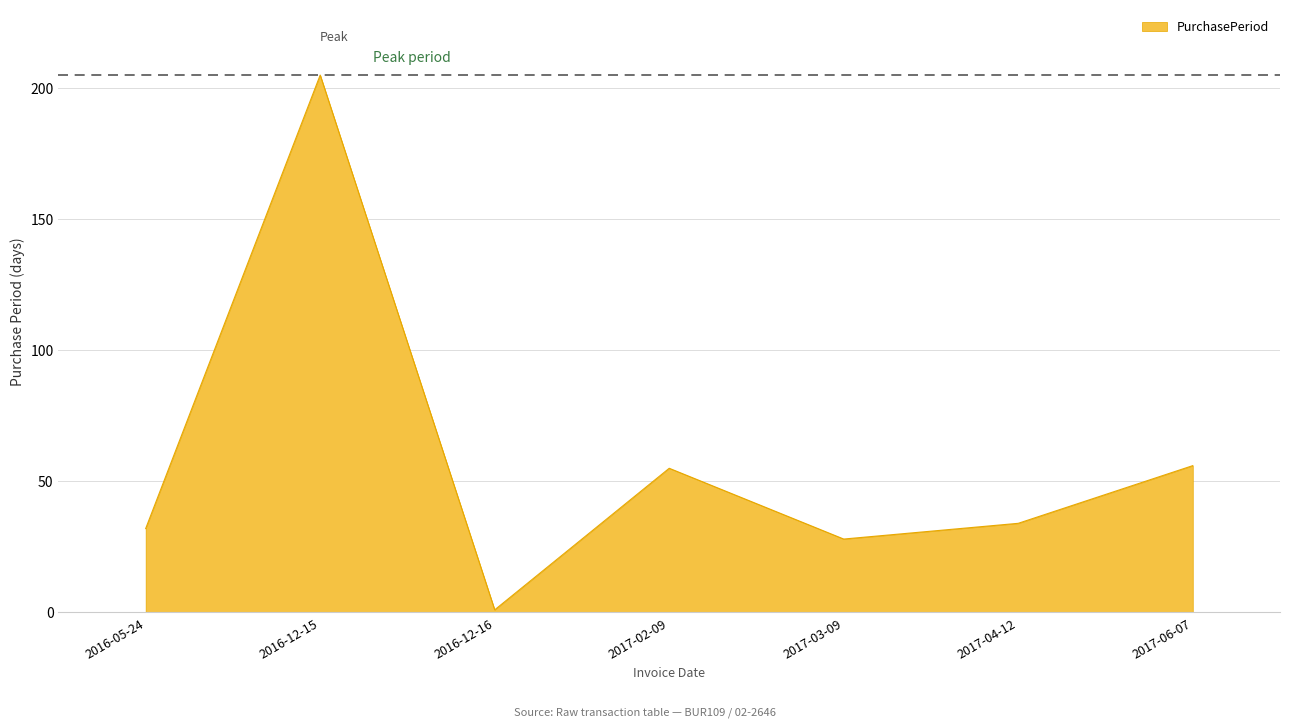

How many interior local peaks (higher than both neighbors) does the data have?

2